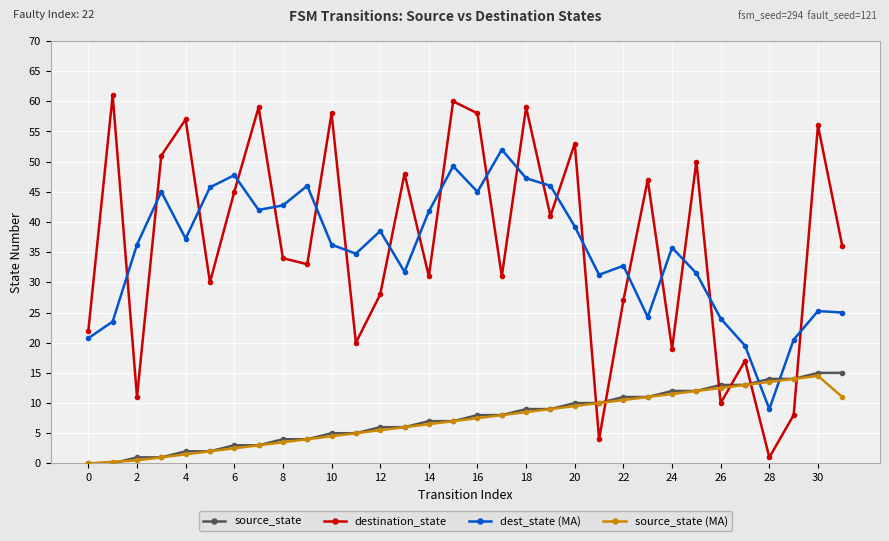

What is the maximum value for dest_state (MA)?

52.0